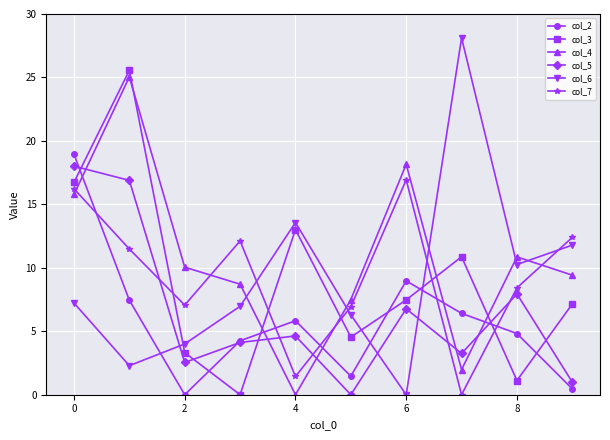

Which series ends up on top after the final intersection of col_7 and col_6?

col_7